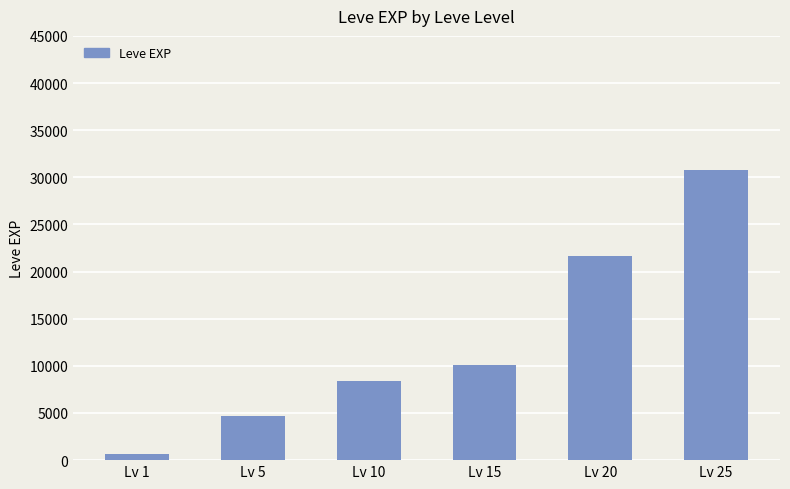

How many series are shown in this chart?

1